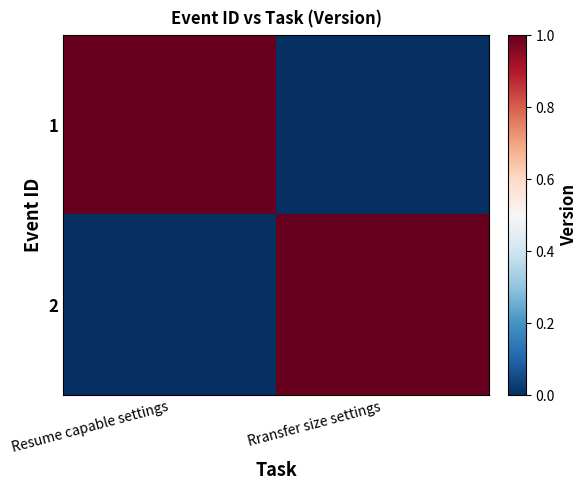

Reading left to right, transcribe all the data shown in this chart.

1: Resume capable settings=1	Rransfer size settings=0
2: Resume capable settings=0	Rransfer size settings=1